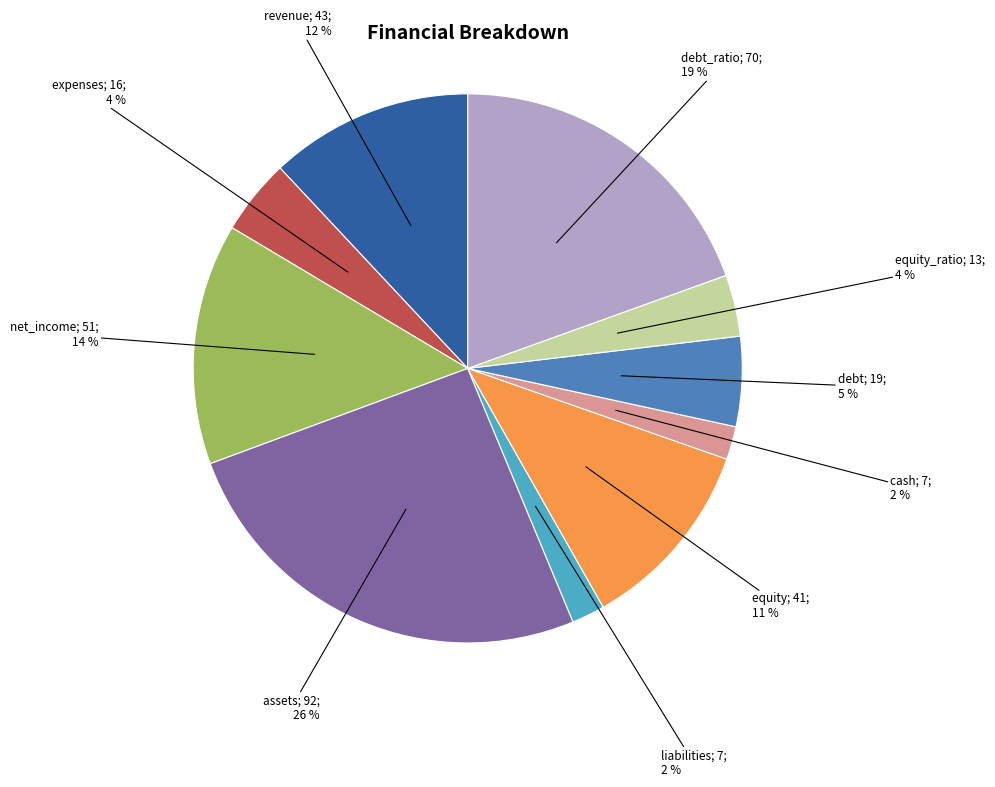

Is there any slice that represents more than half of the pie?

No